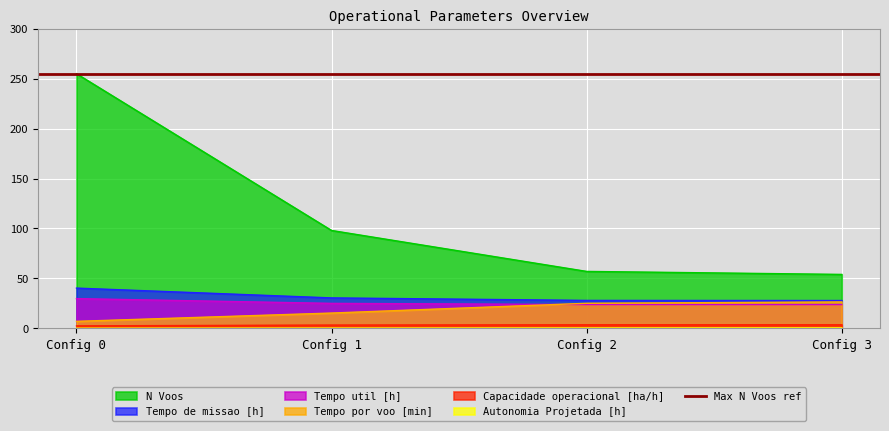

The Capacidade operacional [ha/h] series shows 3.3 at Config 1. True or false?

True